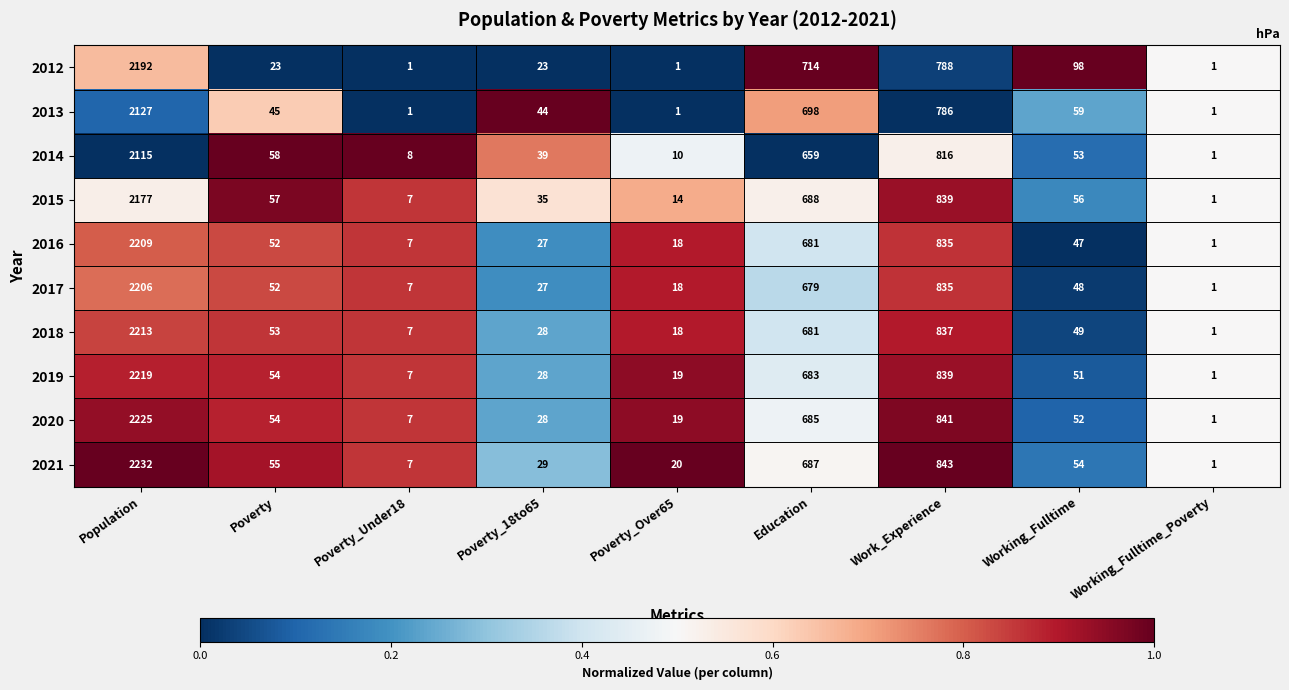

The 2015 series shows 7 at Poverty_Under18. True or false?

True